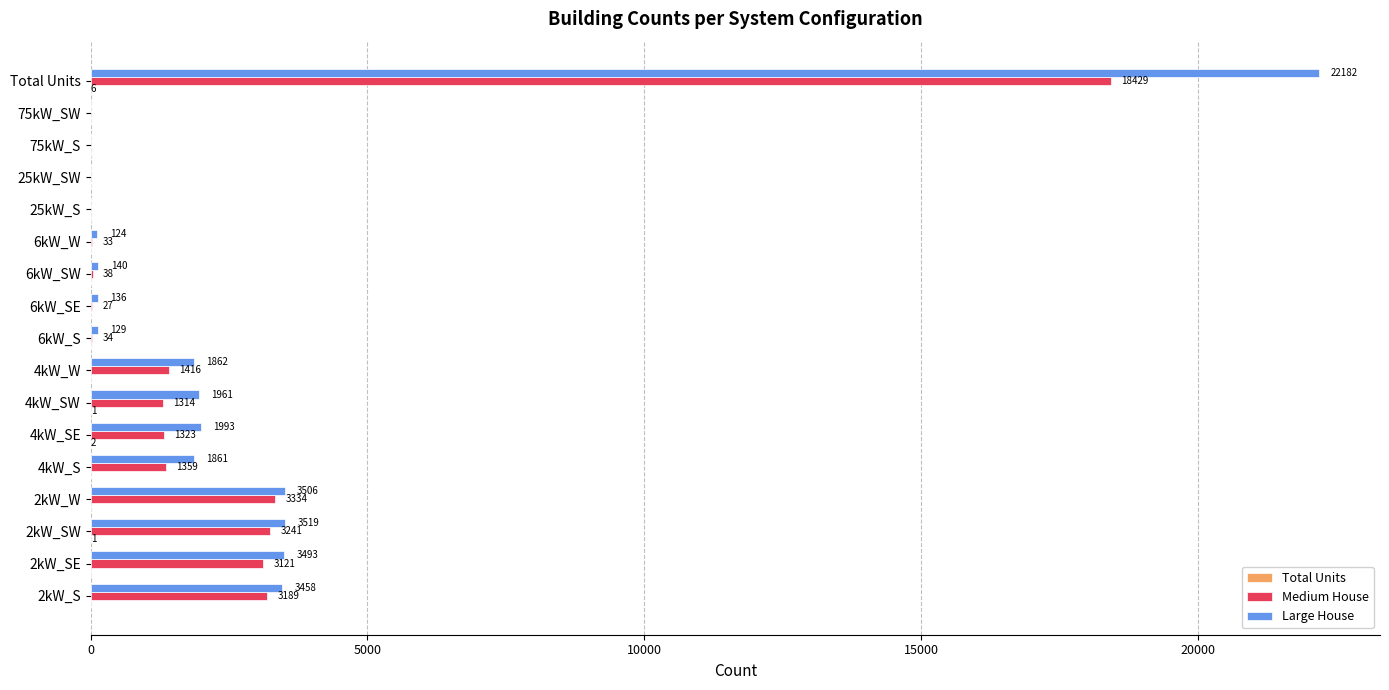

What is the sum of the Large House values at 2kW_SE and 4kW_W?

5355